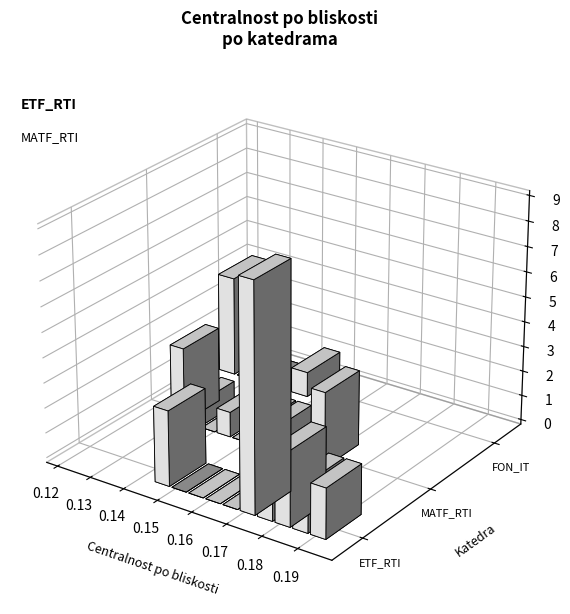

Is the value of FON_IT at 5 greater than the value of MATF_RTI at 15?

No